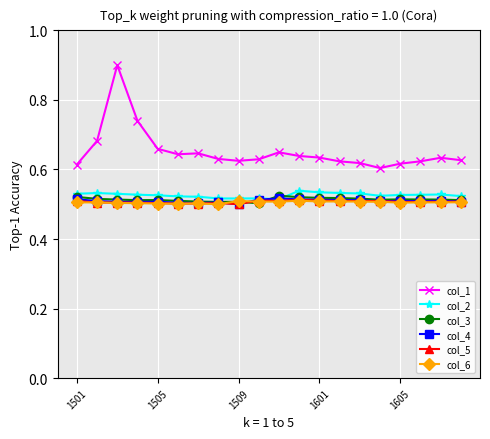

How many col_2 values are between 0 and 1?

20